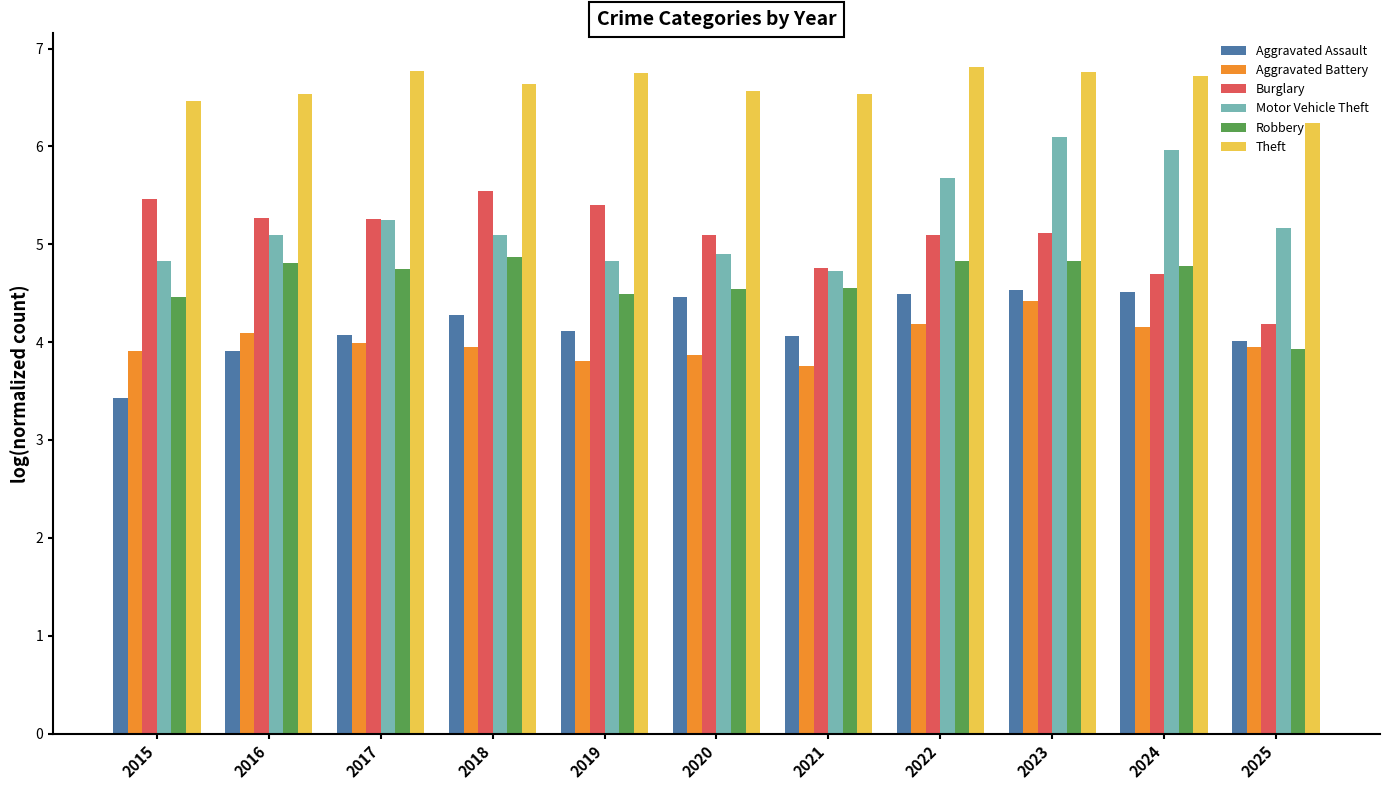

The Burglary series shows 5.5 at 2018. True or false?

True